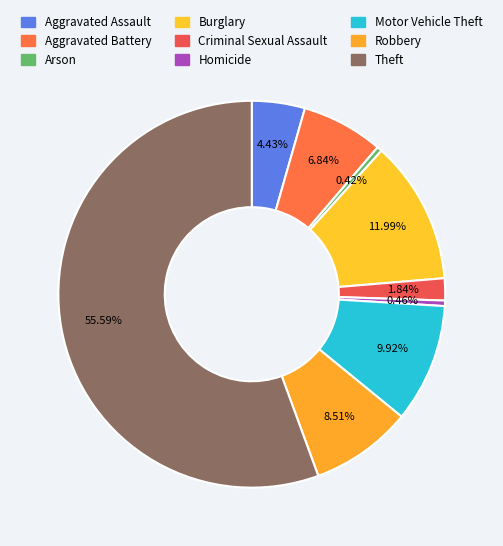

Which category accounts for the majority?

Theft